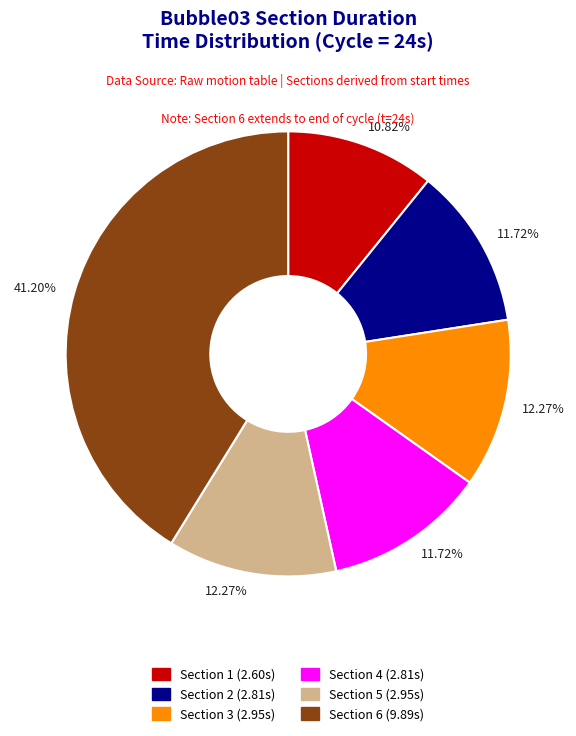

To the nearest percent, what portion does Section 2 represent?

12%